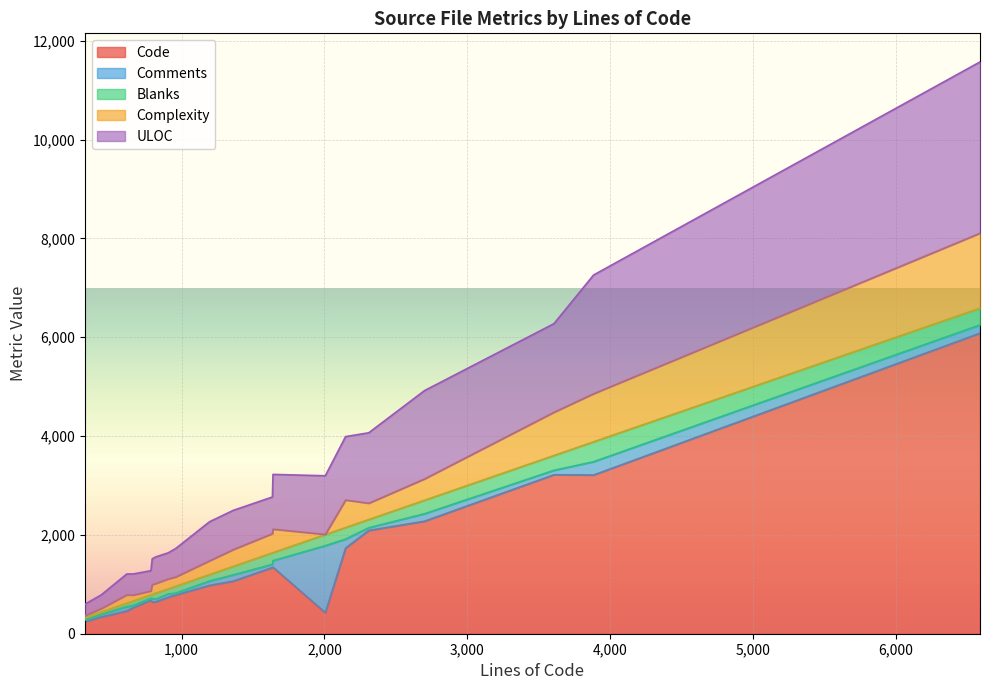

Rank the series by their maximum value, from lowest to highest.

Blanks, Comments, Complexity, ULOC, Code